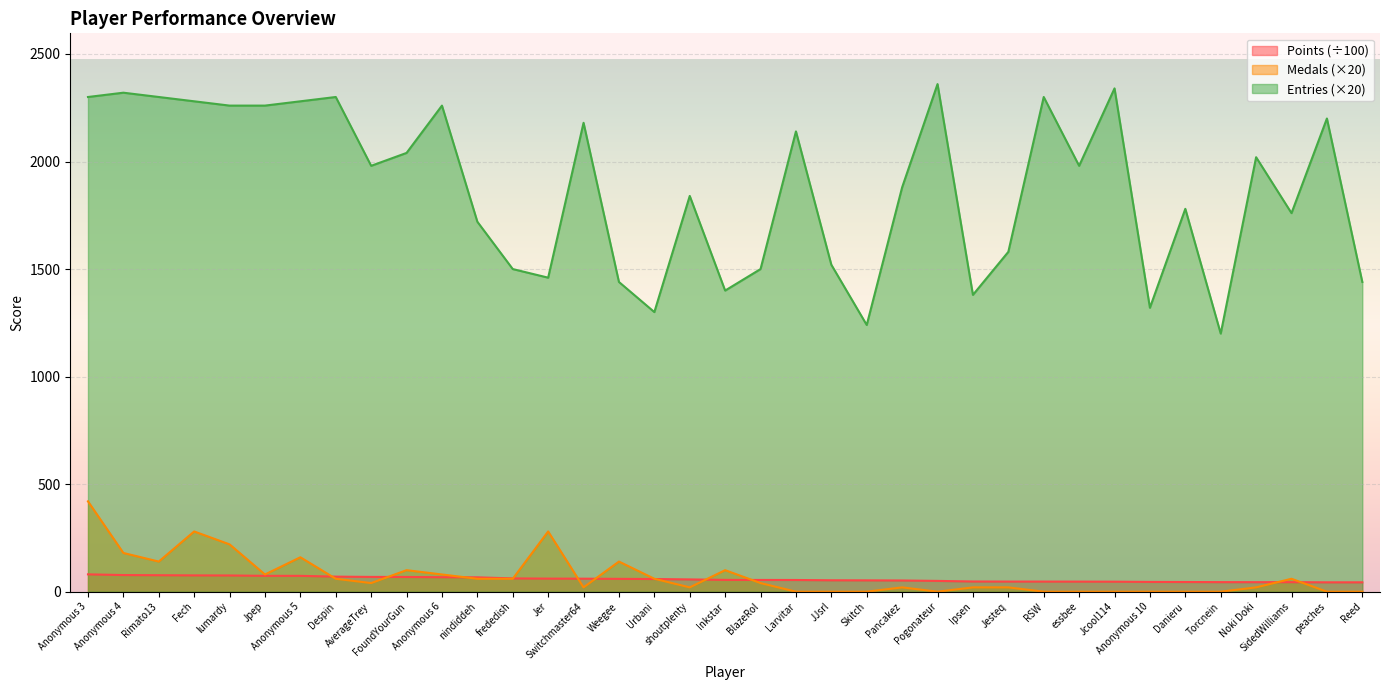

What is the difference between the highest and lowest values at Fech?

2204.3